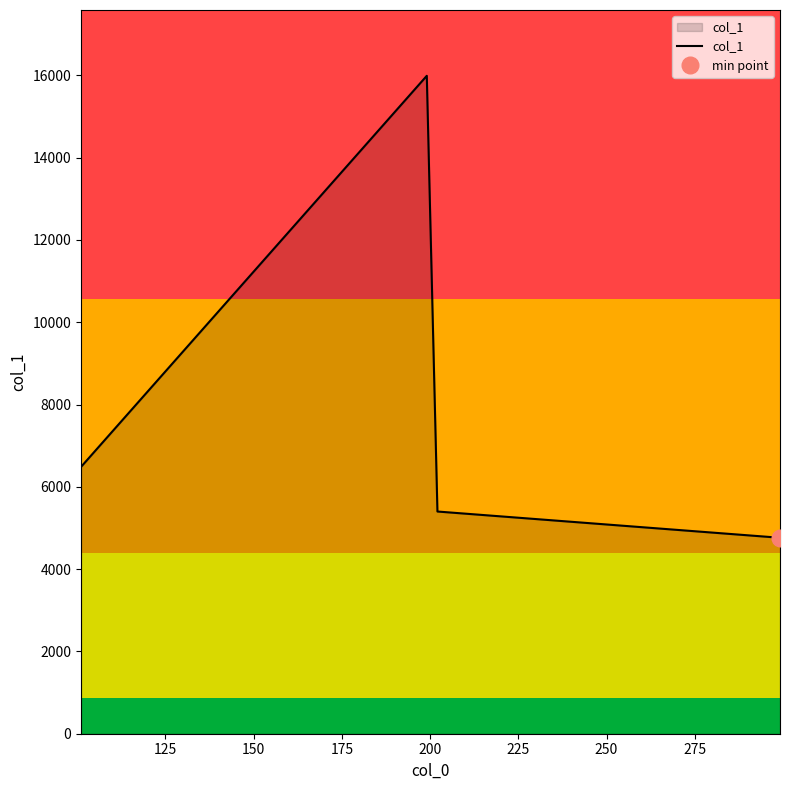

What is the maximum value shown in the chart?

15989.9